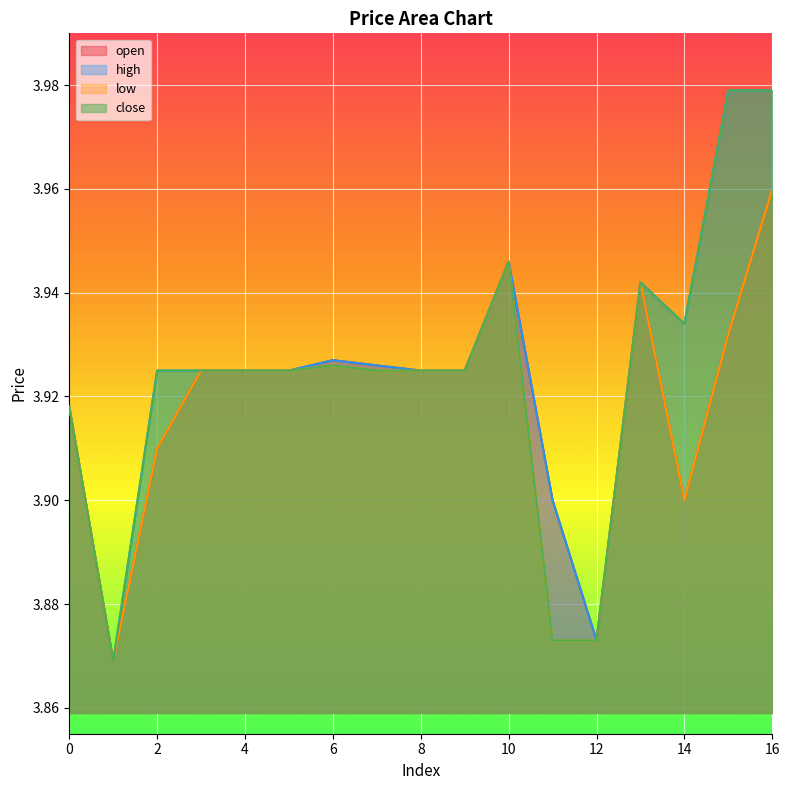

What is the value of the high point at the 2nd from the left?

3.9